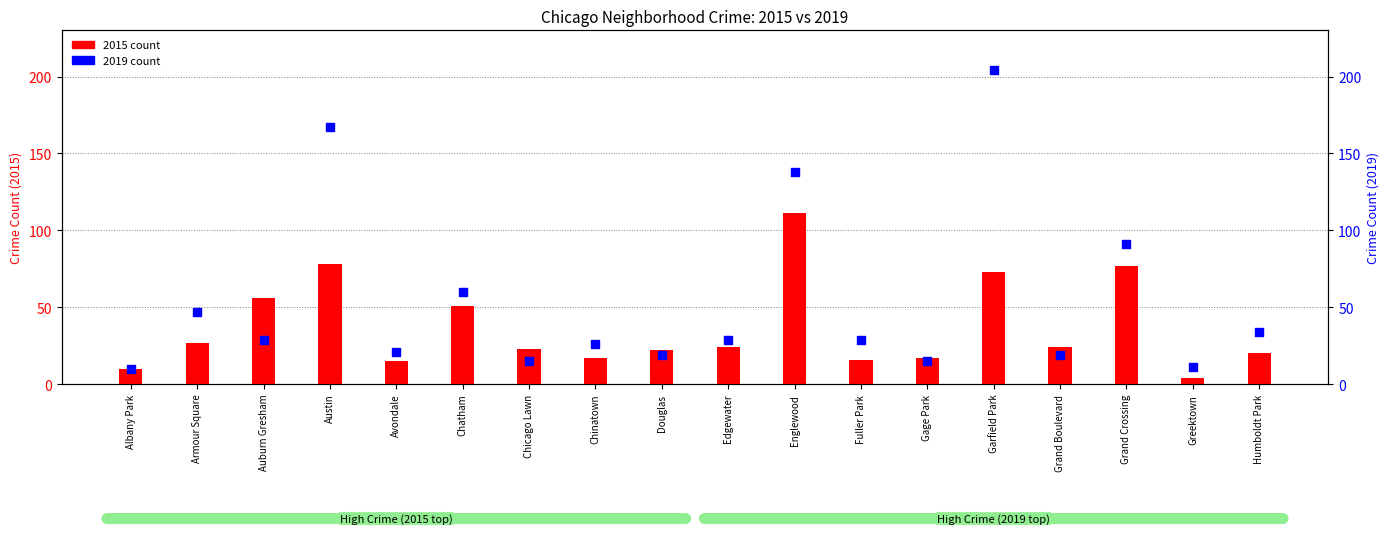

Which series has the widest spread of Y values?

2019 count